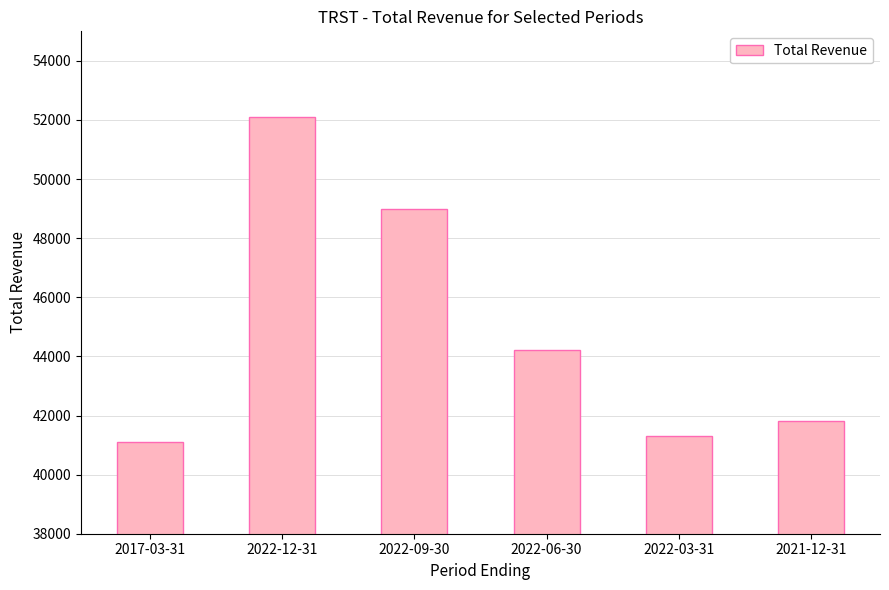

What is the greatest value displayed?

52100